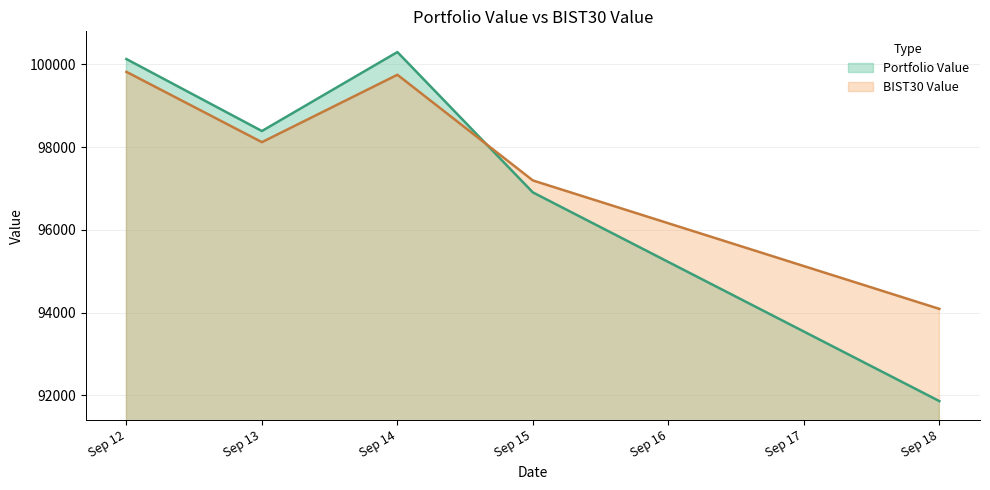

Where is the first local minimum for BIST30 Value?

Sep 13